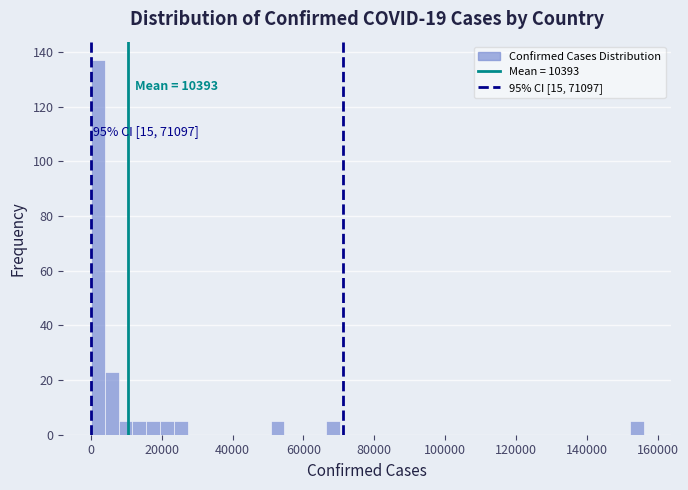

Read against the x-axis, roughly where is the centre of the tallest bar?

2000